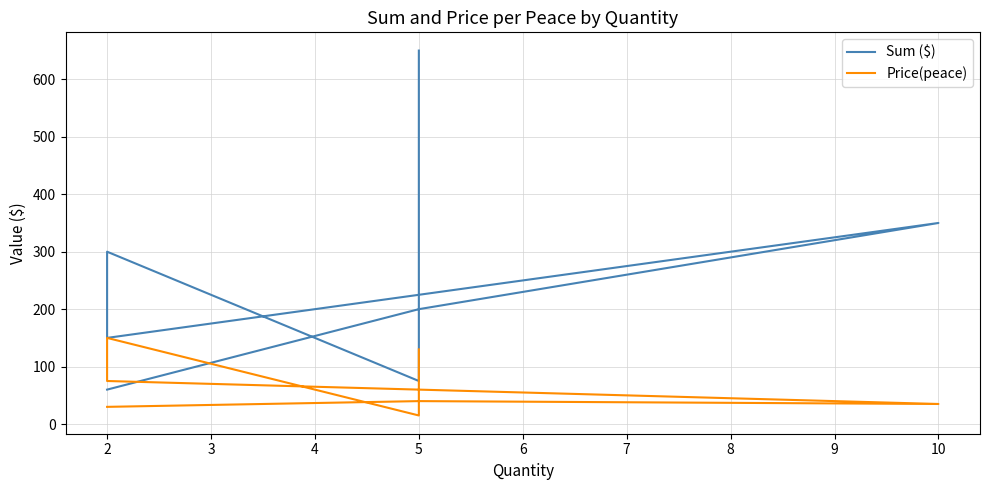

What is the lowest value of the Sum ($) series?

60